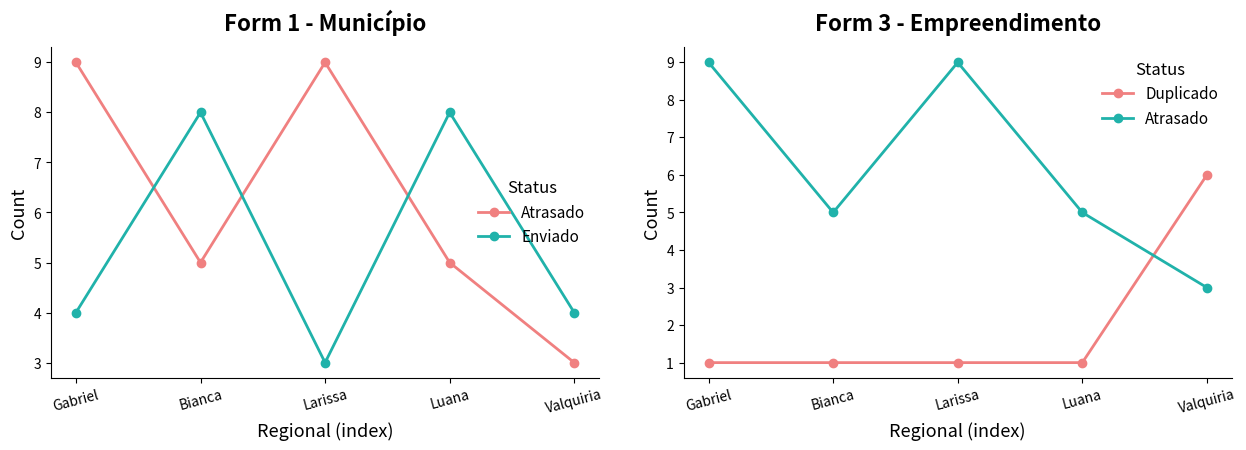

What is the spread (max minus min) of values at Valquiria?

3